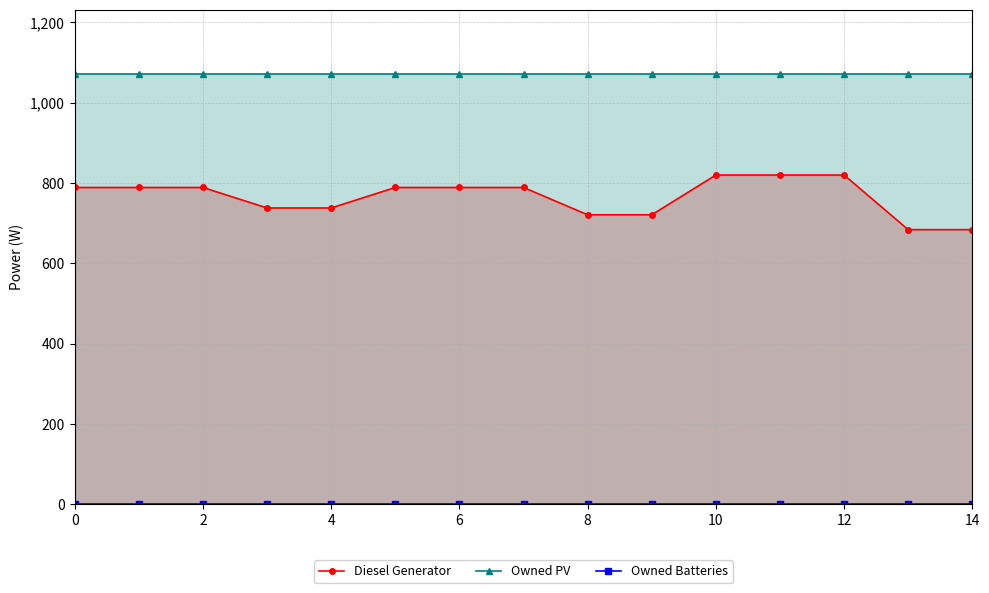

Does the chart have visible grid lines?

Yes